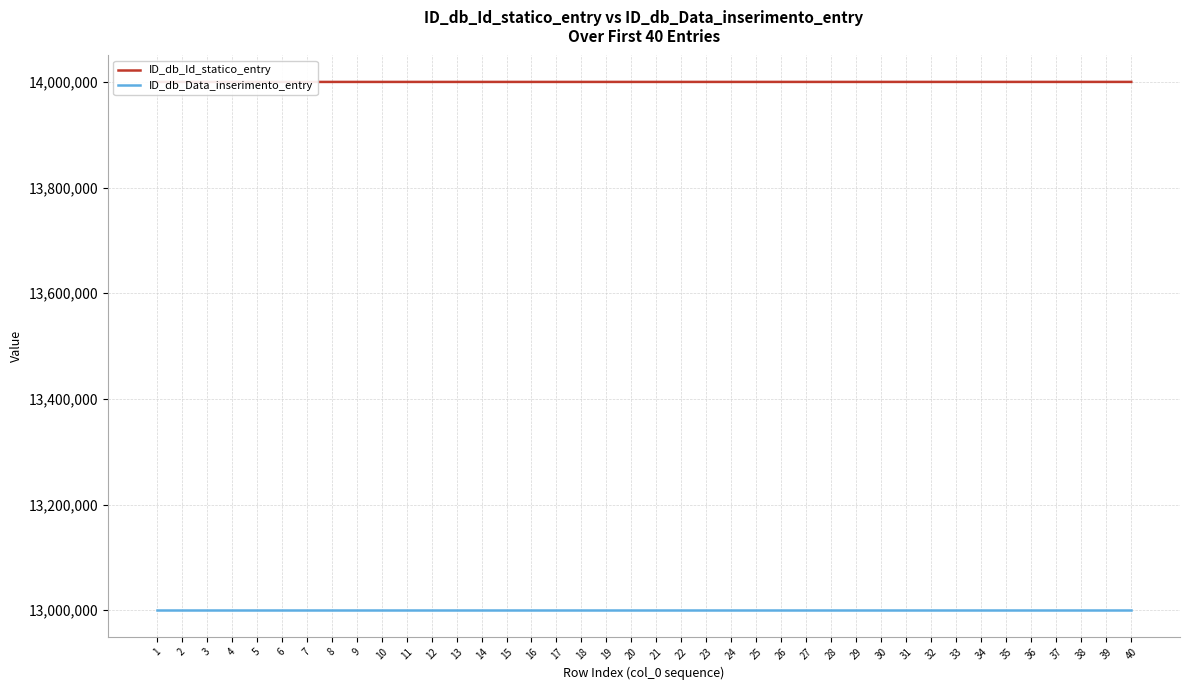

Which category has the lowest value in the ID_db_Data_inserimento_entry series?

1